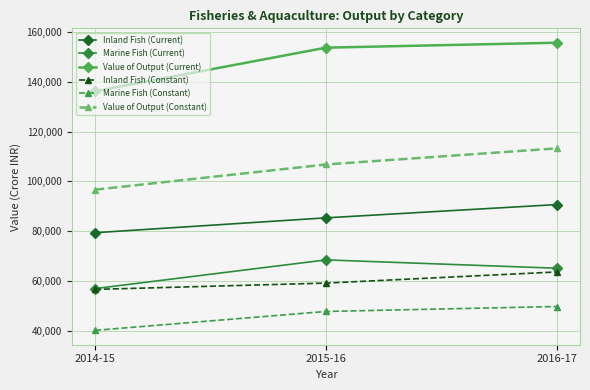

What position from the left is 2016-17?

3